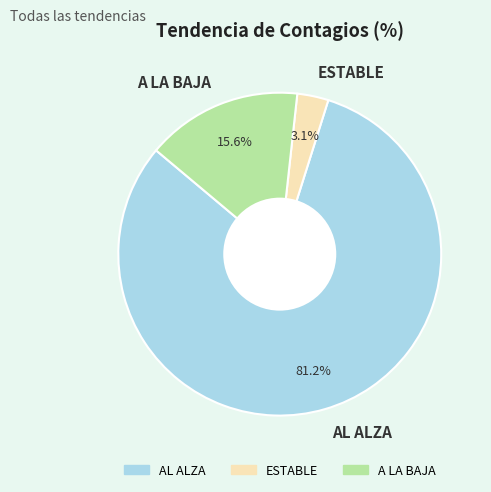

To the nearest percent, what is the difference between the largest and smallest slice percentages?

78%